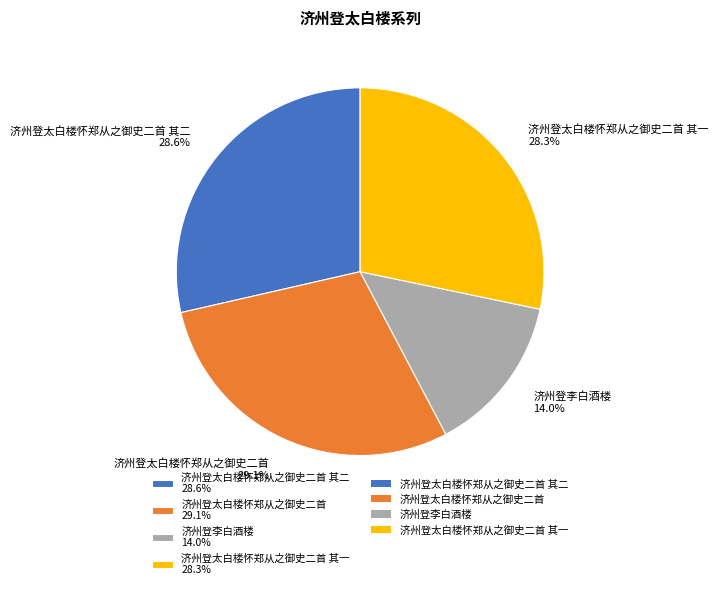

Which has a higher value, 济州登李白酒楼 14.0% or 济州登太白楼怀郑从之御史二首 其二 28.6%?

济州登太白楼怀郑从之御史二首 其二 28.6%